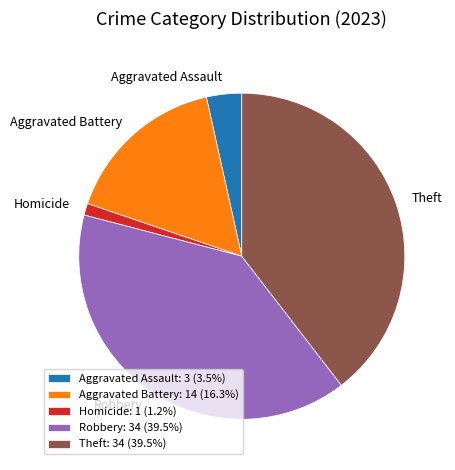

The Robbery slice represents 30% of the pie. True or false?

False